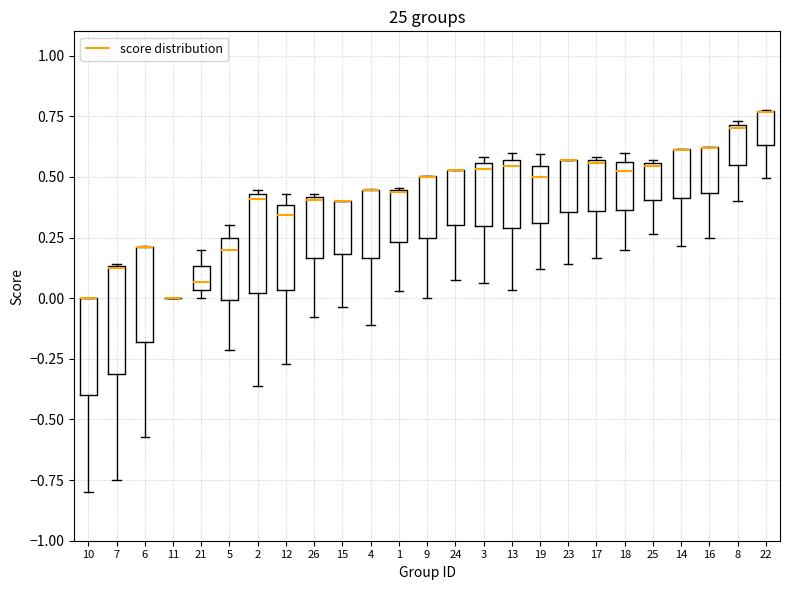

Reading left to right, transcribe this box plot: for each box, give where its median line is, the range the box spans, and where its two whiskers end, as read against the y-axis. The values are not printed on the chart, so give them approximately, as read against the axis.

10: median 0.00 (drawn on the box's upper edge), box -0.40 to 0.00, whiskers -0.80 to 0.00
7: median 0.15 (drawn on the box's upper edge), box -0.30 to 0.15, whiskers -0.75 to 0.15
6: median 0.20 (drawn on the box's upper edge), box -0.20 to 0.20, whiskers -0.55 to 0.20
11: box collapsed to a line at 0.00, whiskers 0.00 to 0.00
21: median 0.05 (just above the box's lower edge), box 0.05 to 0.15, whiskers 0.00 to 0.20
5: median 0.20, box 0.00 to 0.25, whiskers -0.20 to 0.30
2: median 0.40, box 0.00 to 0.45, whiskers -0.35 to 0.45 (just above the box's upper edge)
12: median 0.35, box 0.05 to 0.40, whiskers -0.25 to 0.45
26: median 0.40, box 0.15 to 0.40, whiskers -0.10 to 0.45
15: median 0.40 (drawn on the box's upper edge), box 0.20 to 0.40, whiskers -0.05 to 0.40
4: median 0.45 (drawn on the box's upper edge), box 0.15 to 0.45, whiskers -0.10 to 0.45
1: median 0.45, box 0.25 to 0.45, whiskers 0.05 to 0.45
9: median 0.50 (drawn on the box's upper edge), box 0.25 to 0.50, whiskers 0.00 to 0.50
24: median 0.55 (drawn on the box's upper edge), box 0.30 to 0.55, whiskers 0.10 to 0.55
3: median 0.55 (just below the box's upper edge), box 0.30 to 0.55, whiskers 0.05 to 0.60
13: median 0.55 (just below the box's upper edge), box 0.30 to 0.55, whiskers 0.05 to 0.60
19: median 0.50, box 0.30 to 0.55, whiskers 0.10 to 0.60
23: median 0.55 (drawn on the box's upper edge), box 0.35 to 0.55, whiskers 0.15 to 0.55
17: median 0.55, box 0.35 to 0.55, whiskers 0.15 to 0.60
18: median 0.50, box 0.35 to 0.55, whiskers 0.20 to 0.60
25: median 0.55, box 0.40 to 0.55, whiskers 0.25 to 0.55
14: median 0.60 (drawn on the box's upper edge), box 0.40 to 0.60, whiskers 0.20 to 0.60
16: median 0.60 (drawn on the box's upper edge), box 0.45 to 0.60, whiskers 0.25 to 0.65
8: median 0.70, box 0.55 to 0.70, whiskers 0.40 to 0.75
22: median 0.75 (drawn on the box's upper edge), box 0.65 to 0.75, whiskers 0.50 to 0.80